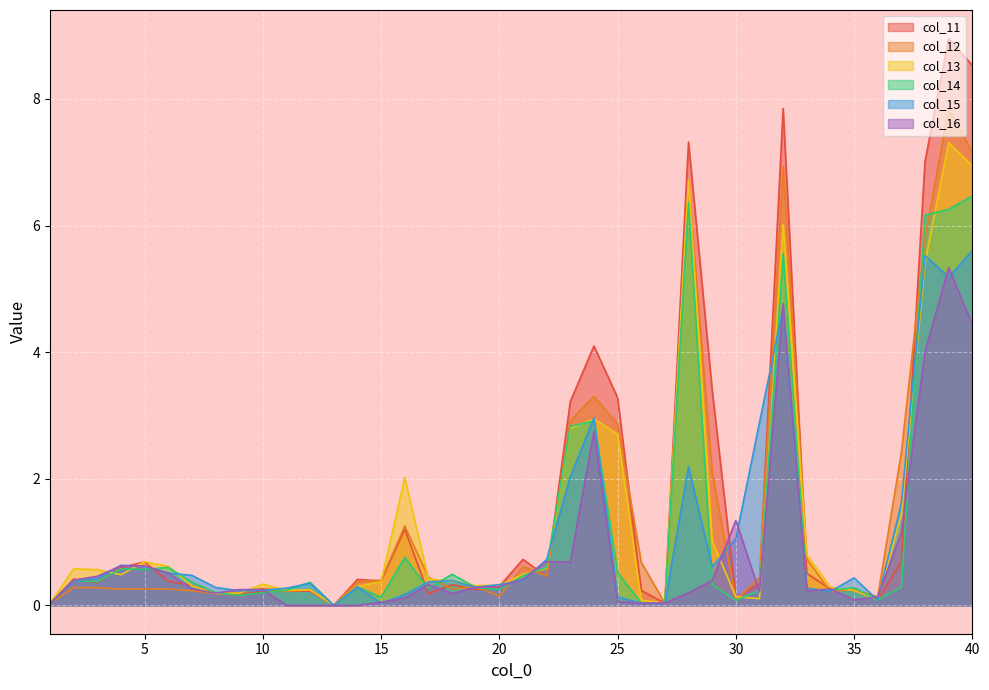

At 34, list the series in order from largest to smallest.

col_13, col_11, col_16, col_14, col_15, col_12